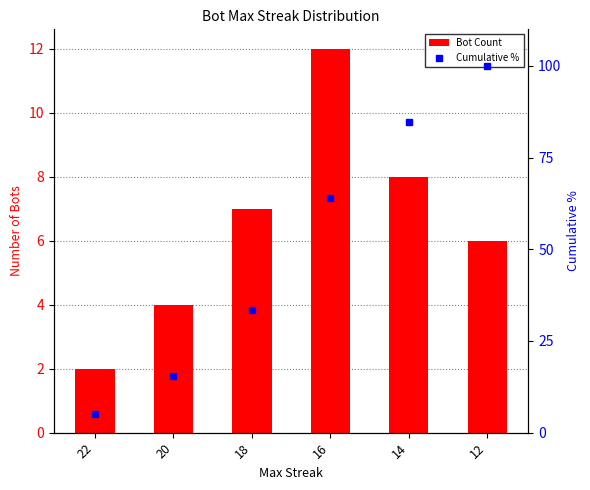

What is the minimum value for Bot Count?

2.0